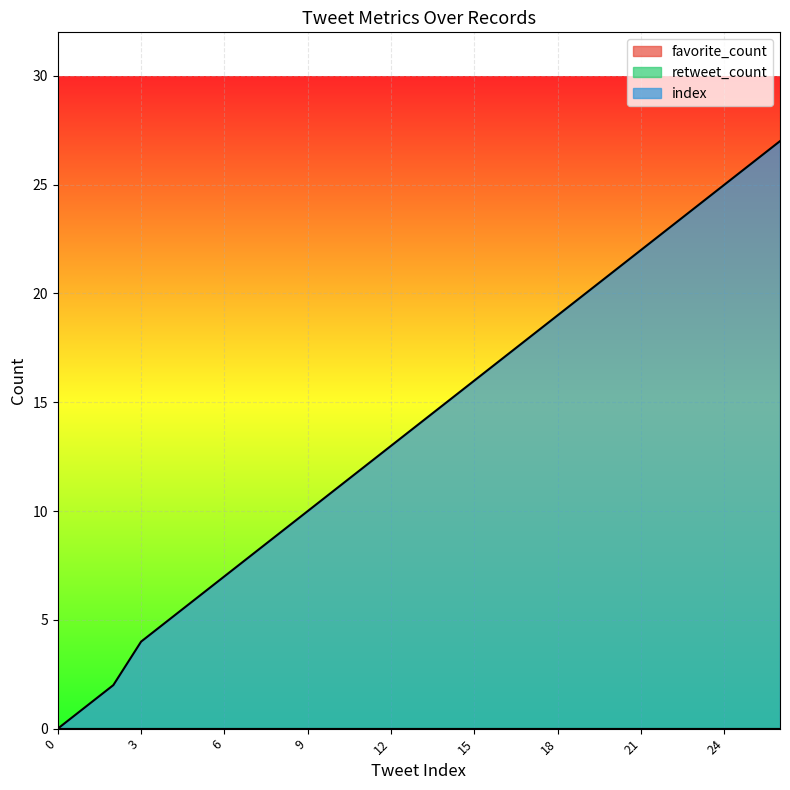

At how many categories does at least one series exceed 12?

15